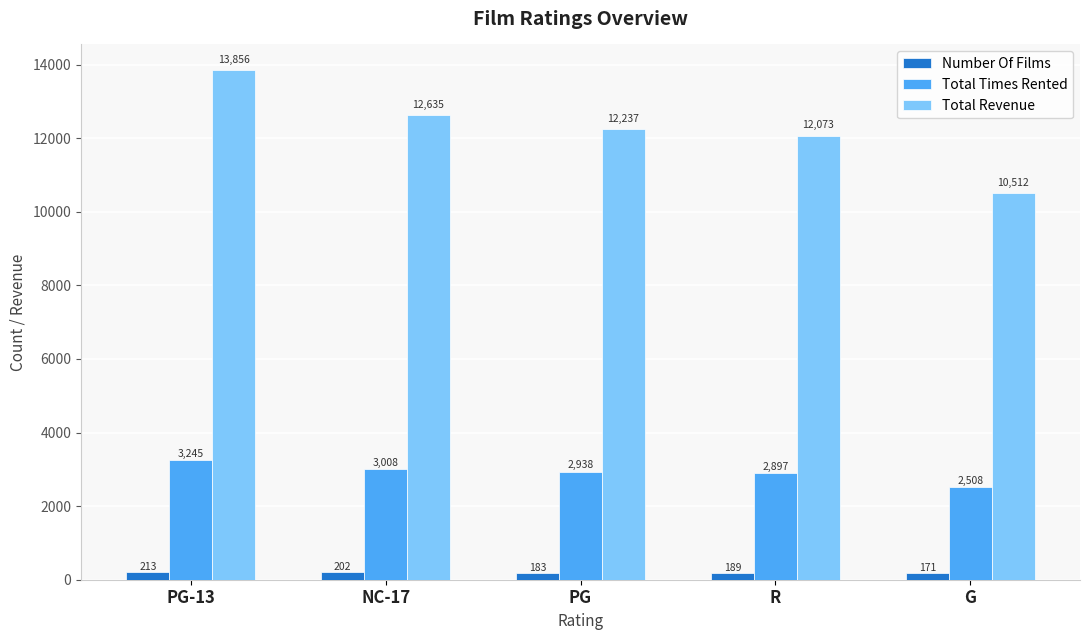

Which series has the largest total across all categories?

Total Revenue